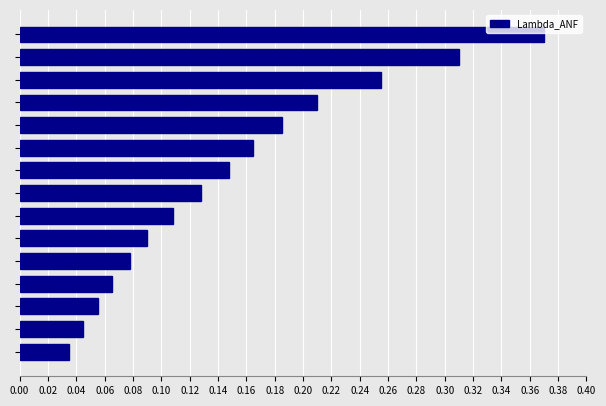

Count the values in the range 0 to 1.

15